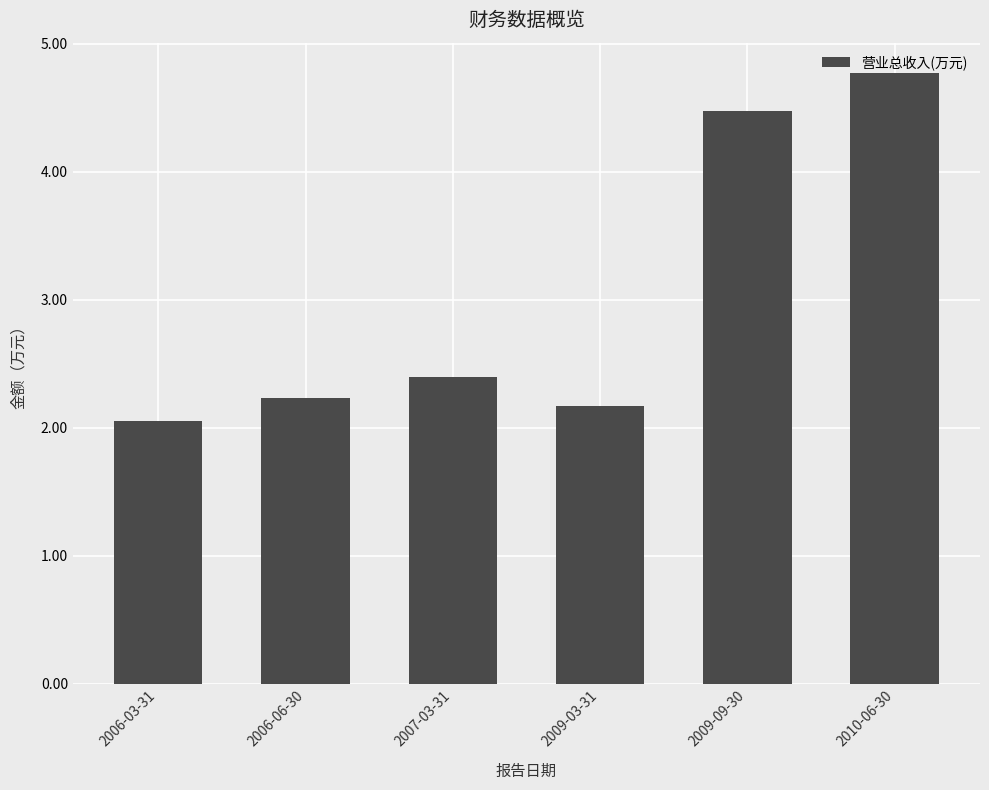

Does the chart contain any negative values?

No